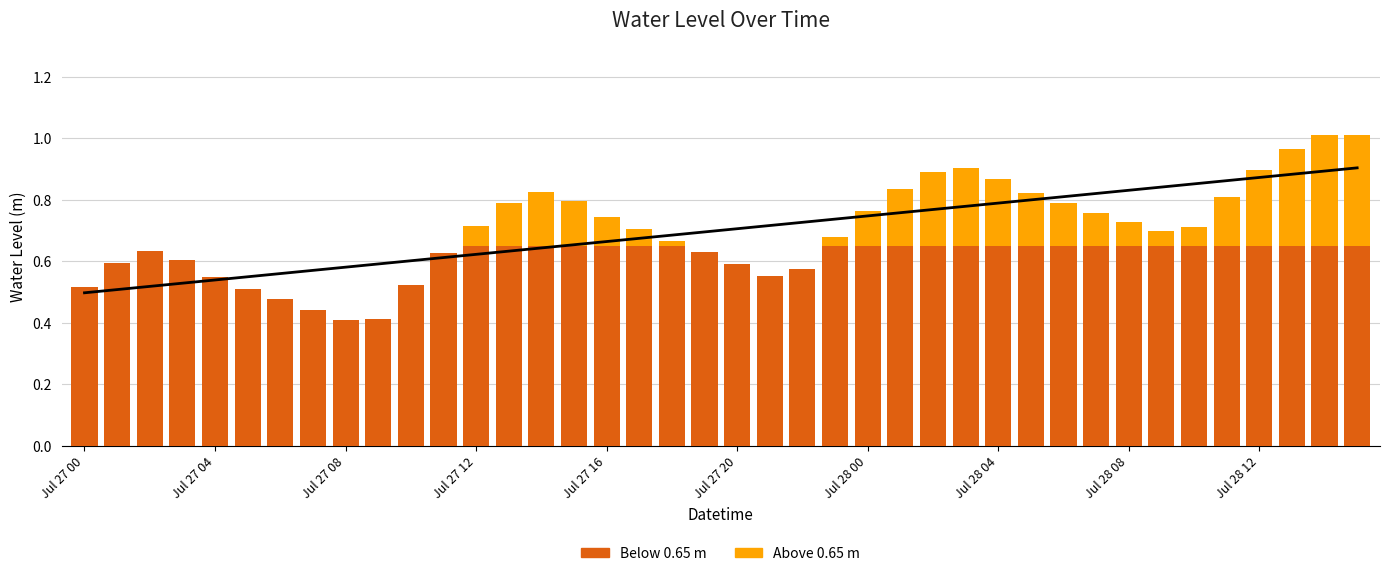

What is the difference between the maximum and minimum values in the Above 0.65 m series?

0.4